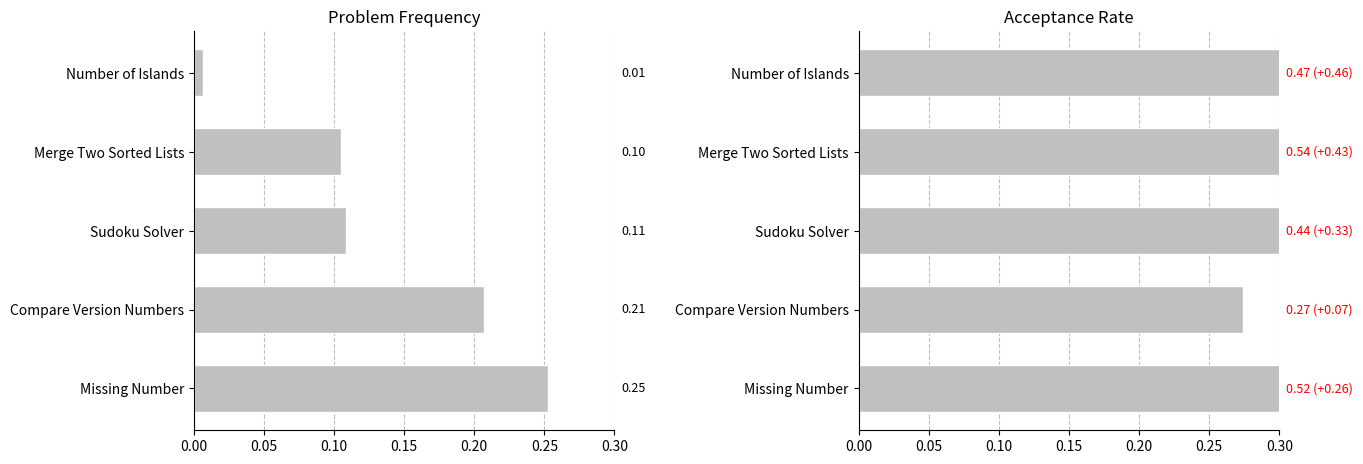

What is the value of the Acceptance bar at the 5th from the left?

0.5